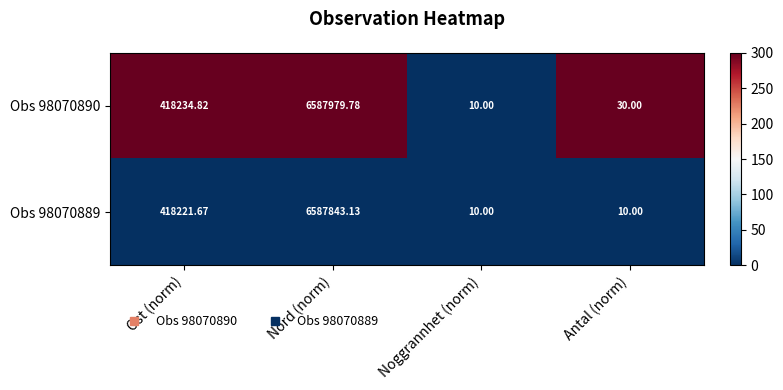

Is the value of Obs 98070889 at Ost (norm) greater than the value of Obs 98070890 at Ost (norm)?

No